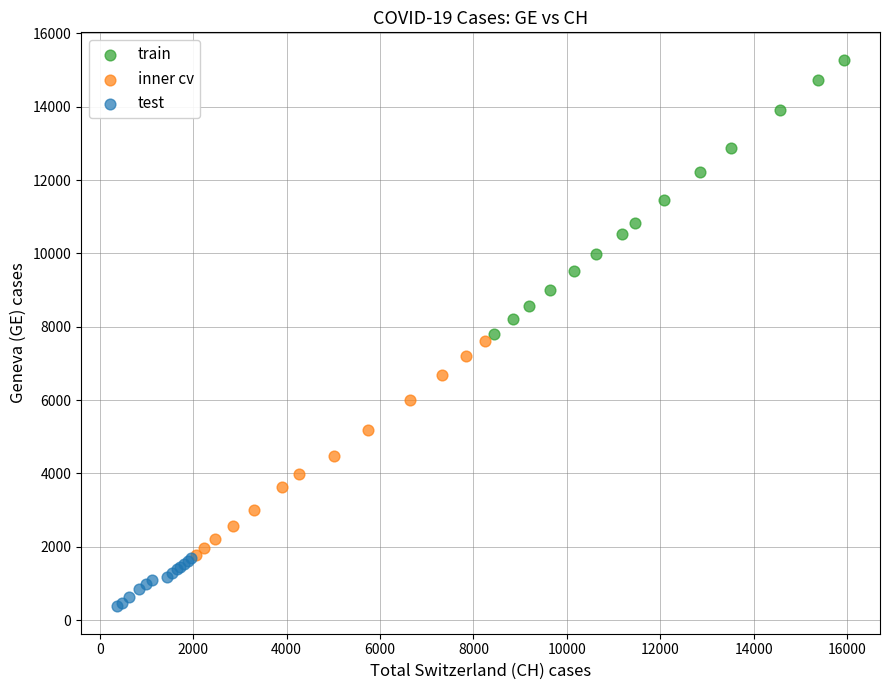

Which series contains the highest Y value?

train